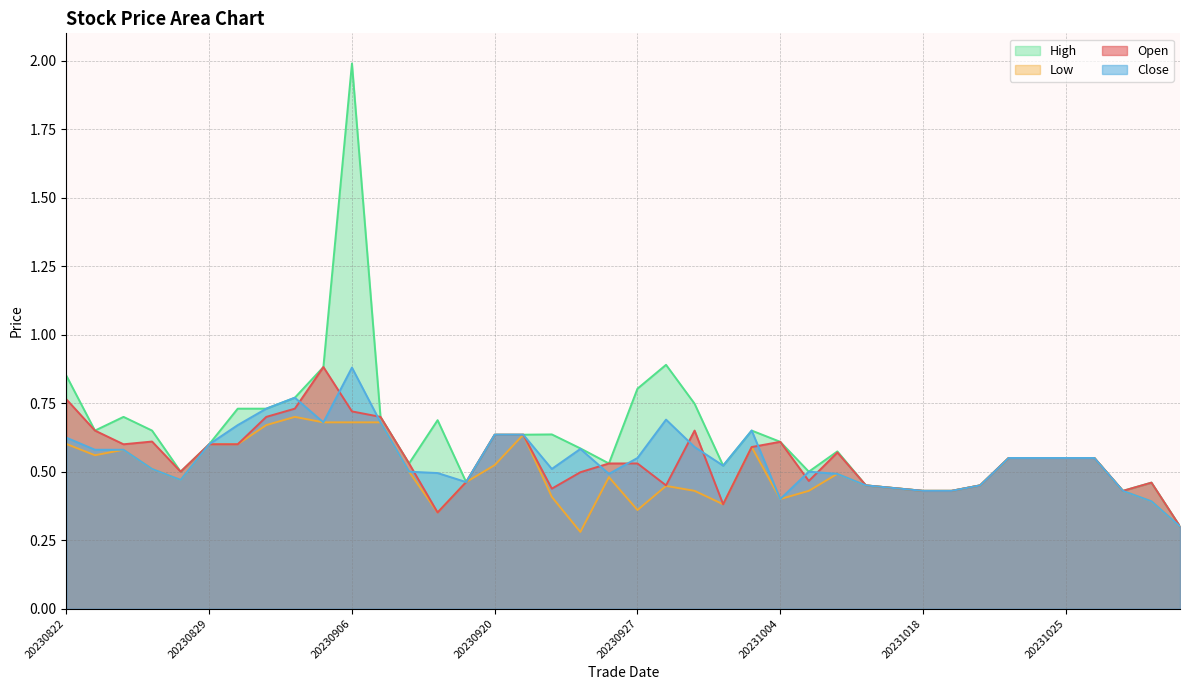

Reading right to left, list all the values displayed in this chart.

open: 0.3	0.5	0.4	0.6	0.6	0.6	0.6	0.5	0.4	0.4	0.4	0.5	0.6	0.5	0.6	0.6	0.4	0.7	0.5	0.5	0.5	0.5	0.4	0.6	0.6	0.5	0.4	0.5	0.7	0.7	0.9	0.7	0.7	0.6	0.6	0.5	0.6	0.6	0.7	0.8
close: 0.3	0.4	0.4	0.6	0.6	0.6	0.6	0.5	0.4	0.4	0.4	0.5	0.5	0.5	0.4	0.7	0.5	0.6	0.7	0.6	0.5	0.6	0.5	0.6	0.6	0.5	0.5	0.5	0.7	0.9	0.7	0.8	0.7	0.7	0.6	0.5	0.5	0.6	0.6	0.6
high: 0.3	0.5	0.4	0.6	0.6	0.6	0.6	0.5	0.4	0.4	0.4	0.5	0.6	0.5	0.6	0.7	0.5	0.7	0.9	0.8	0.5	0.6	0.6	0.6	0.6	0.5	0.7	0.5	0.7	2.0	0.9	0.8	0.7	0.7	0.6	0.5	0.7	0.7	0.7	0.8
low: 0.3	0.4	0.4	0.6	0.6	0.6	0.6	0.5	0.4	0.4	0.4	0.5	0.5	0.4	0.4	0.6	0.4	0.4	0.4	0.4	0.5	0.3	0.4	0.6	0.5	0.5	0.4	0.5	0.7	0.7	0.7	0.7	0.7	0.6	0.6	0.5	0.5	0.6	0.6	0.6